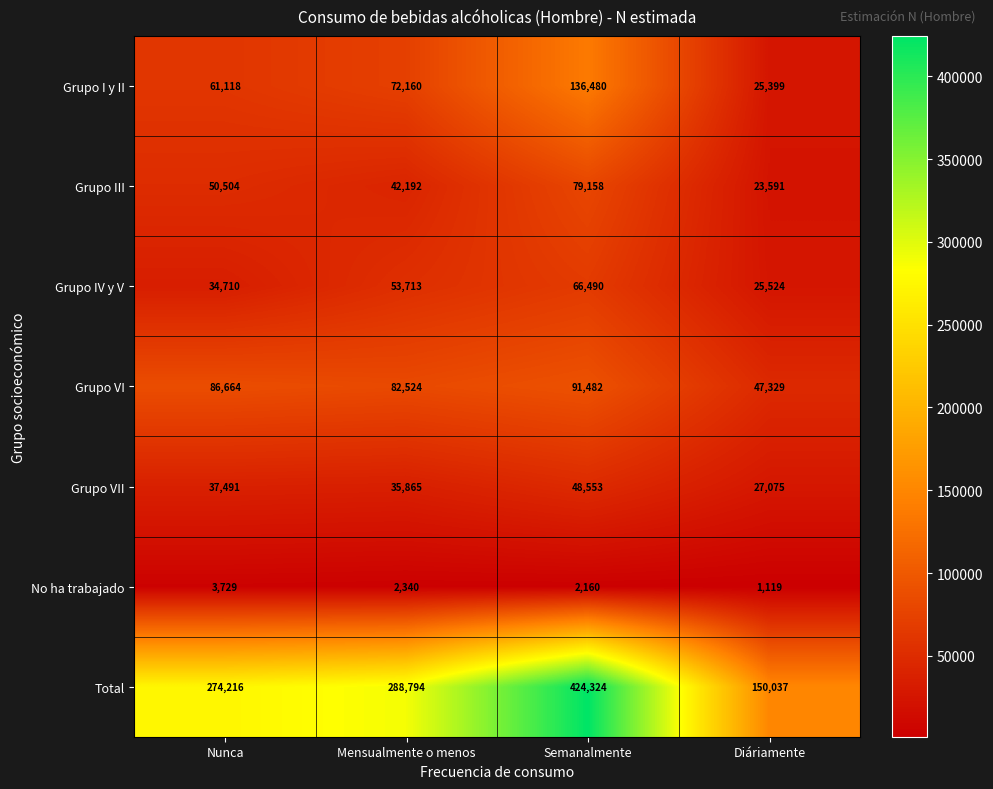

What is the greatest value displayed?

424324